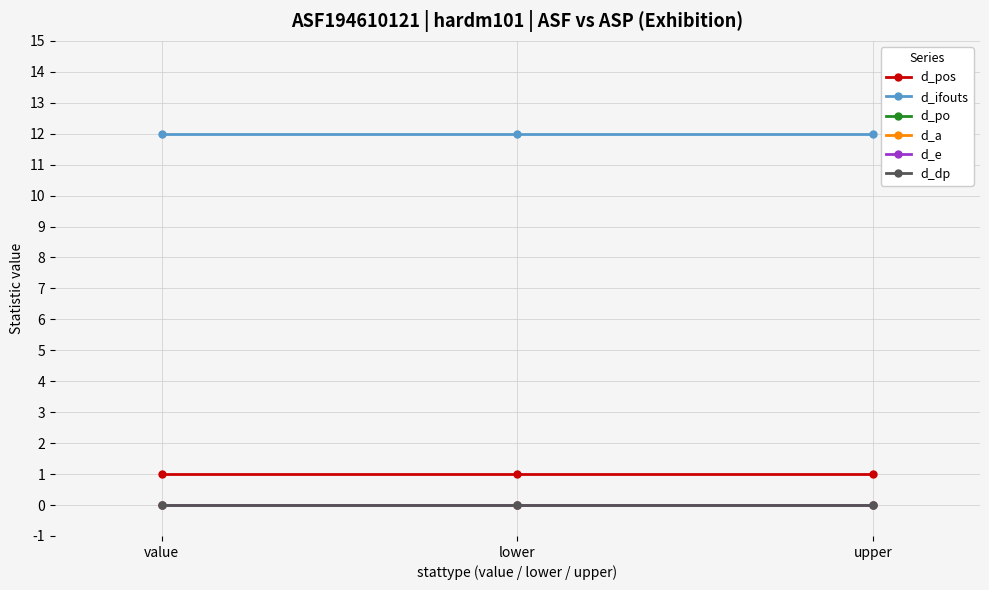

Which label corresponds to the largest value in the chart?

value